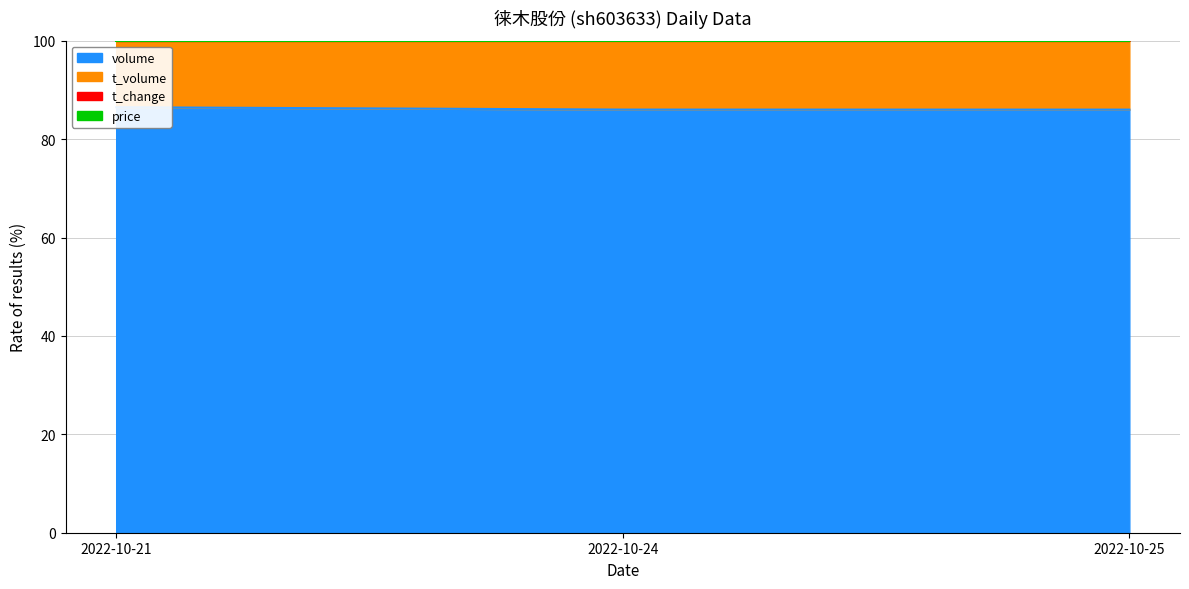

Does the chart have visible grid lines?

Yes